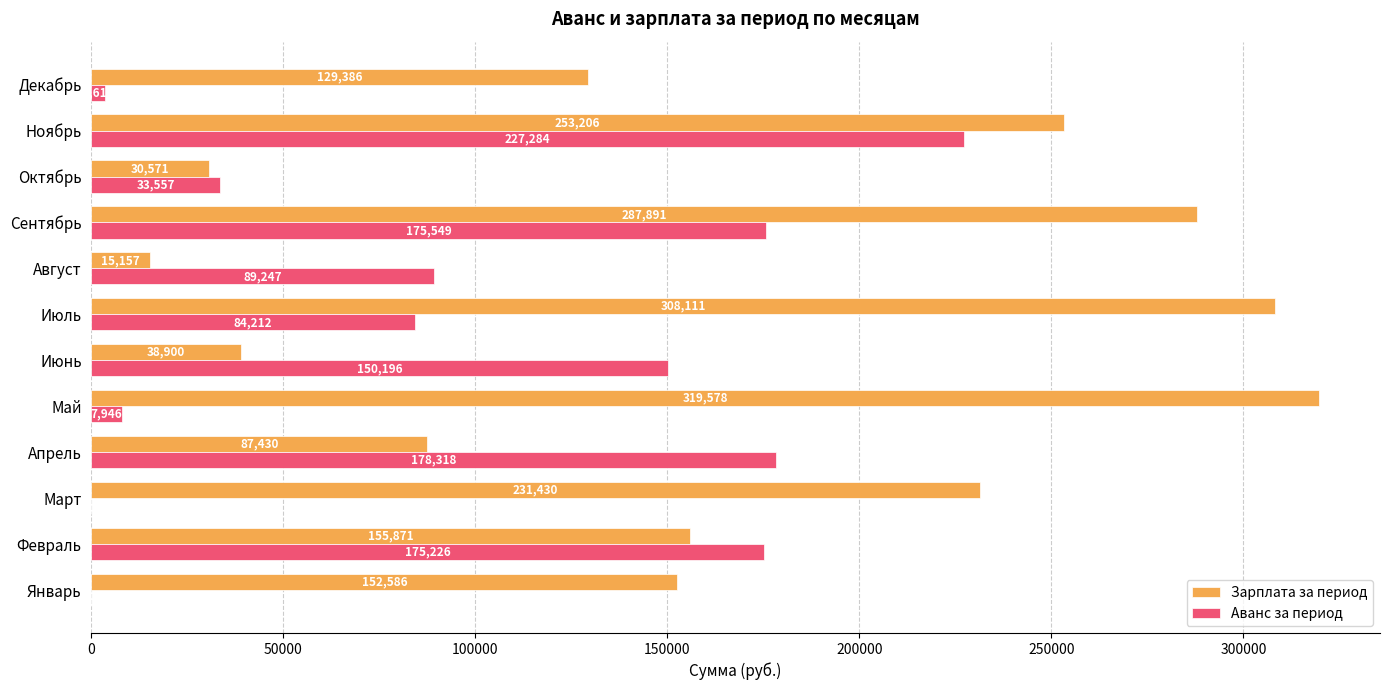

The value of Зарплата за период at Сентябрь is 287891.4. True or false?

True